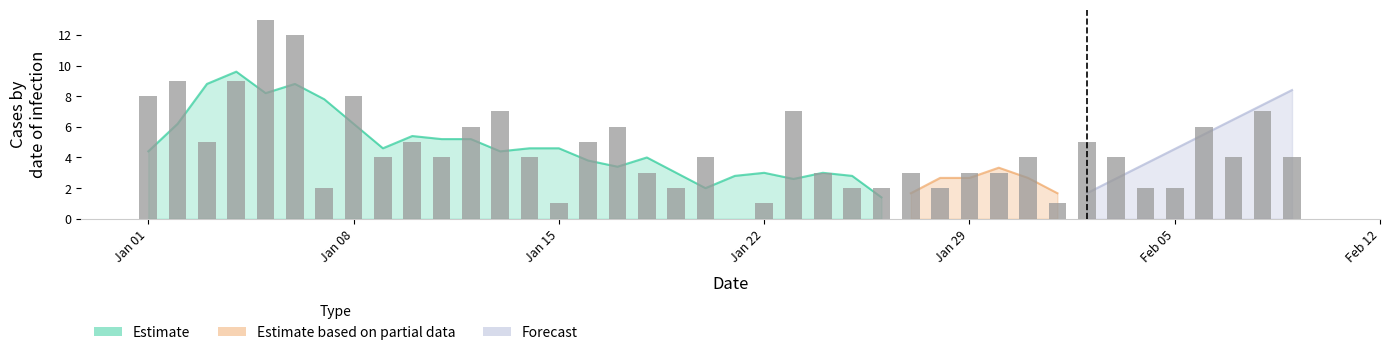

What is the label of the 27th bar from the right?

2023-01-14